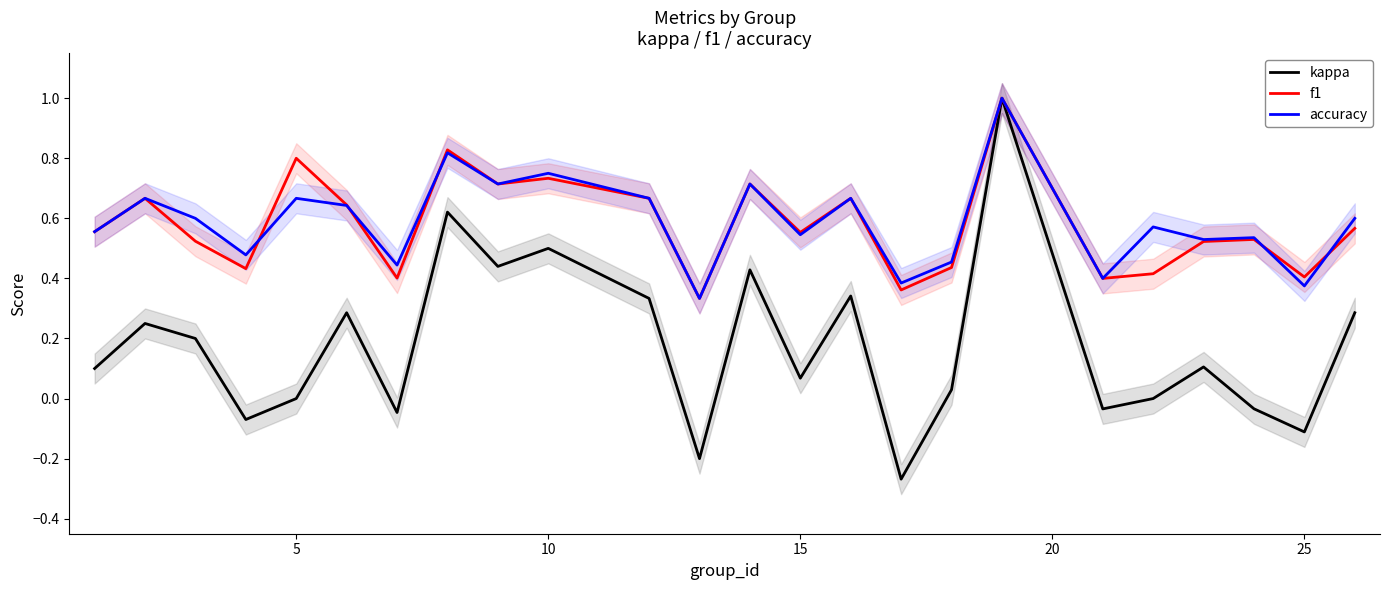

Does the chart display data point markers on the line(s)?

No